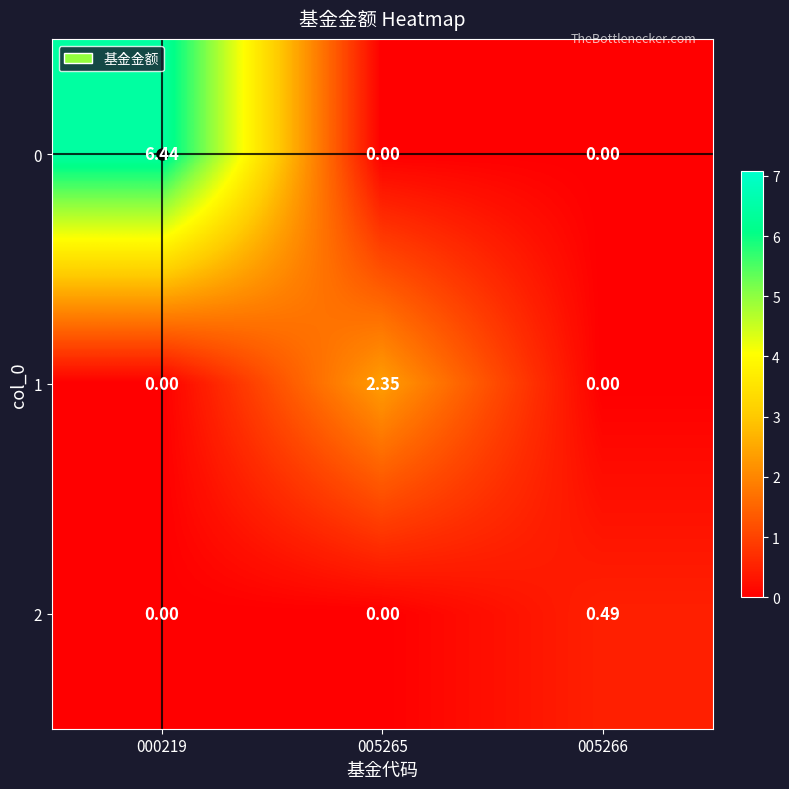

Is the value of 1 at 000219 greater than the value of 0 at 000219?

No